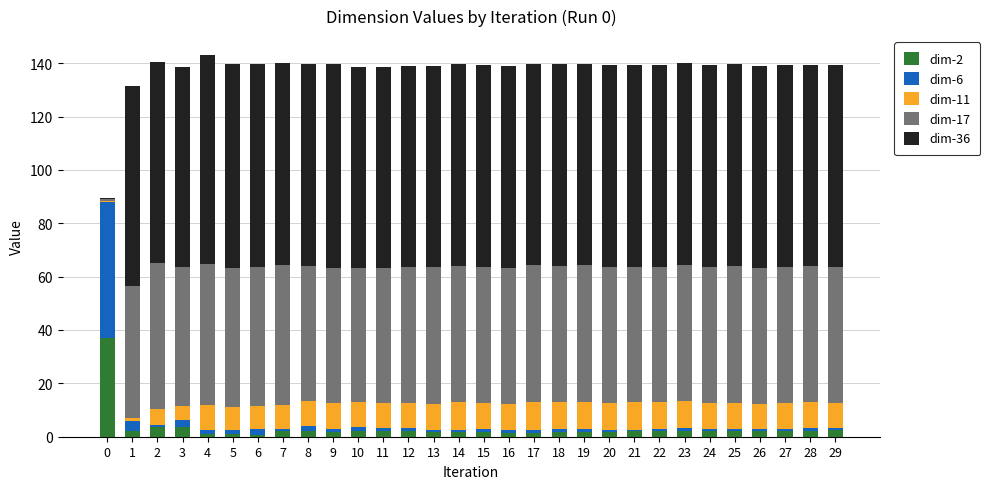

Count the number of categories in the chart.

30